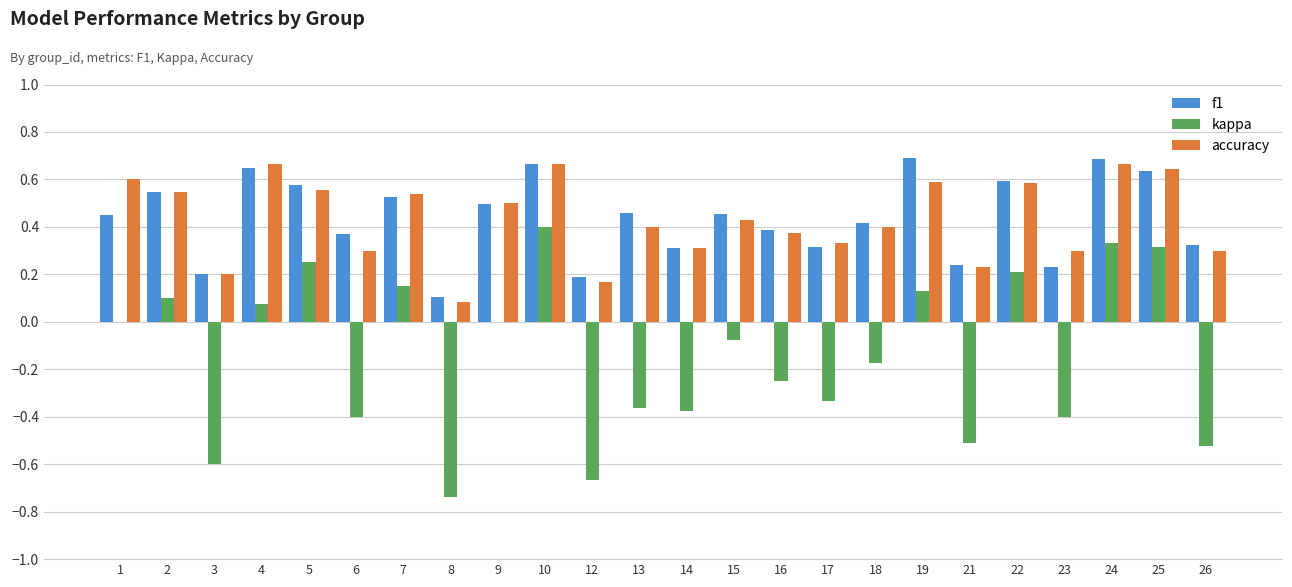

What is the sum of all accuracy values?

10.4